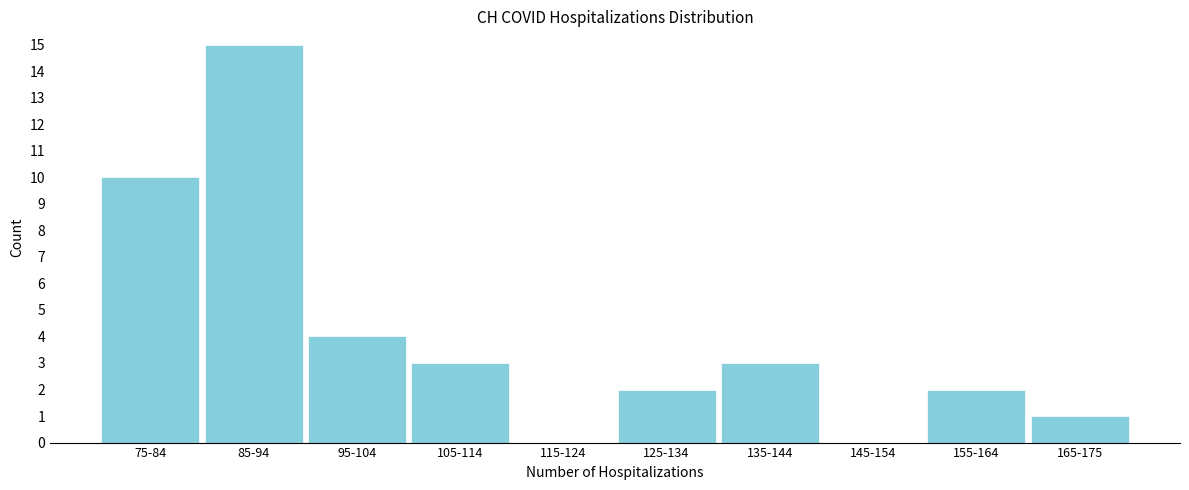

Reading right to left, what are all the values shown in this chart?

165-175=1	155-164=2	145-154=0	135-144=3	125-134=2	115-124=0	105-114=3	95-104=4	85-94=15	75-84=10